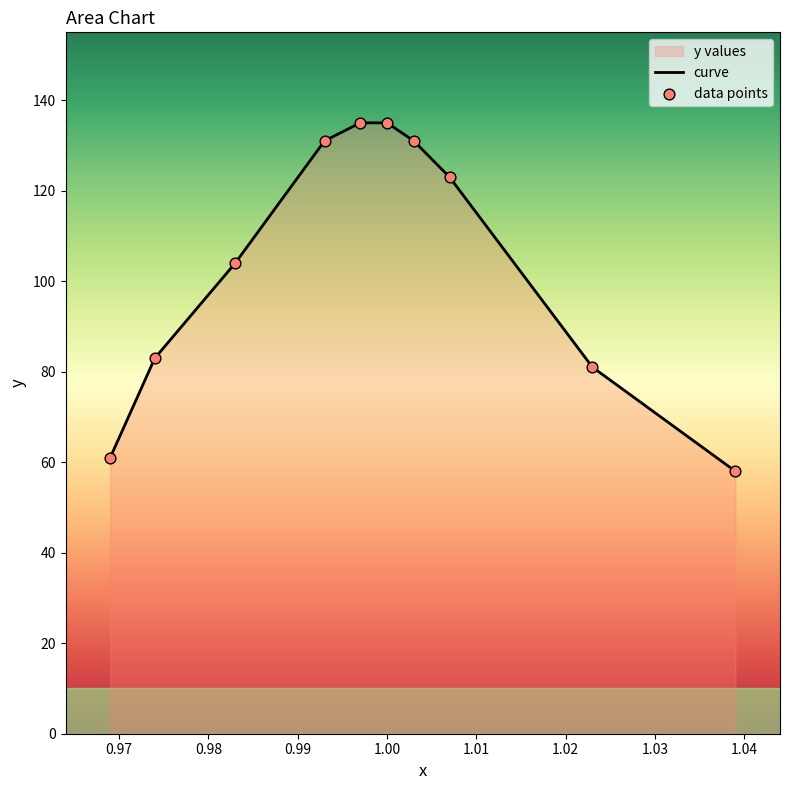

What is the change in value from 1.039 to 1.003?

+73